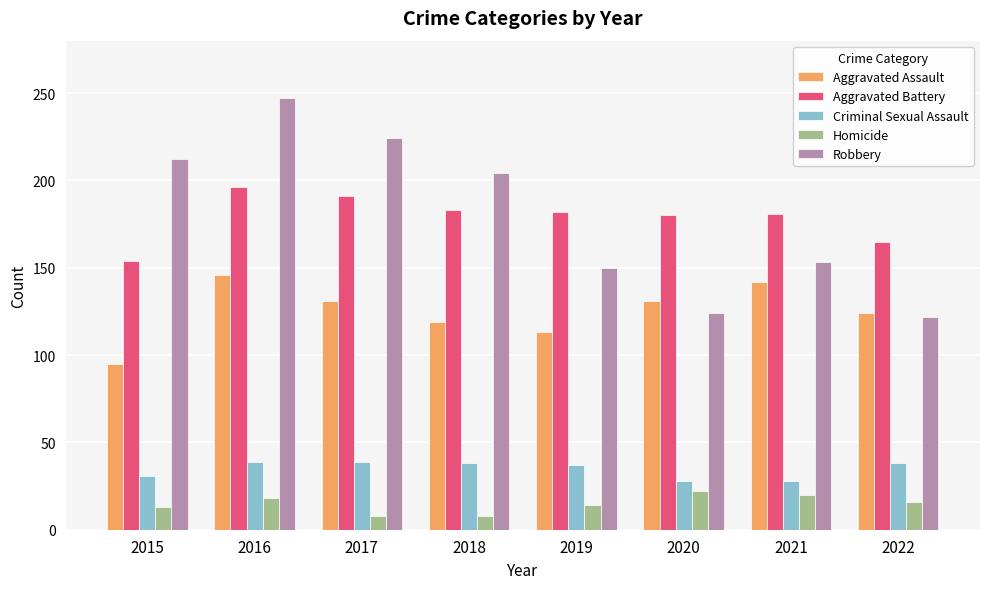

How many data points does each series have?

8